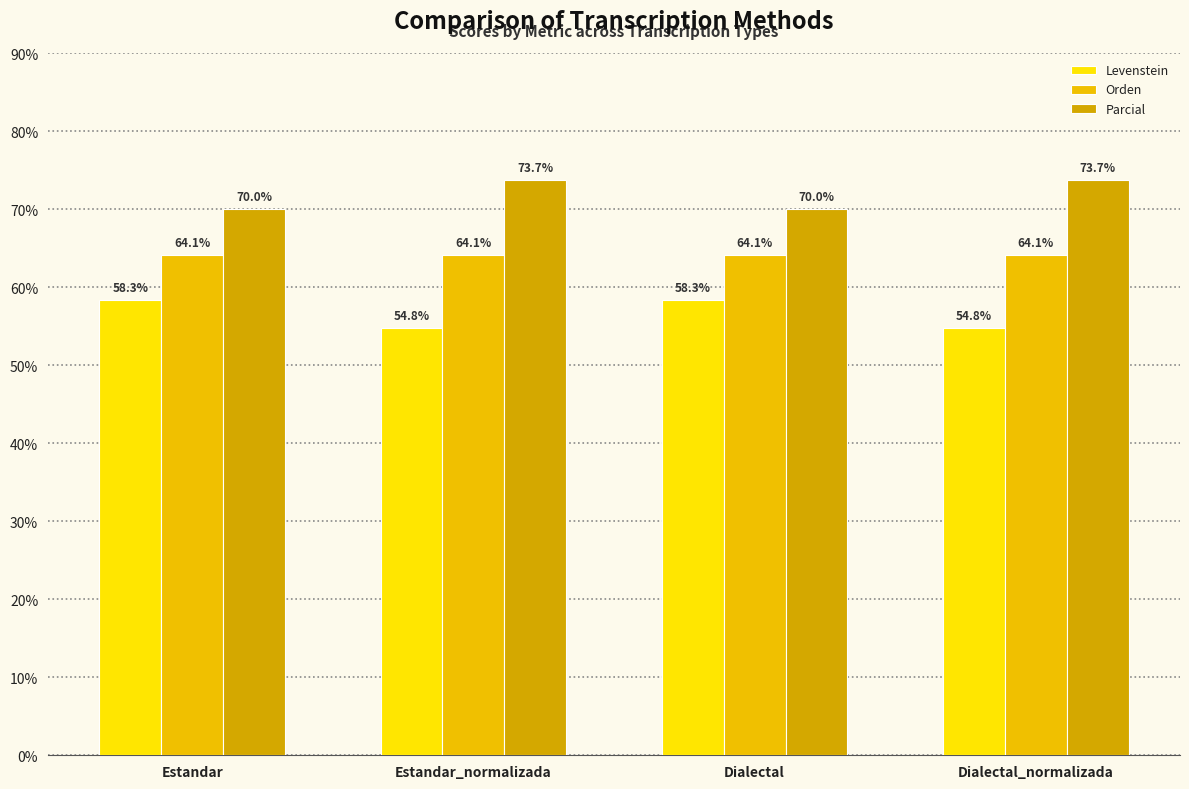

At how many categories does at least one series exceed 73?

2